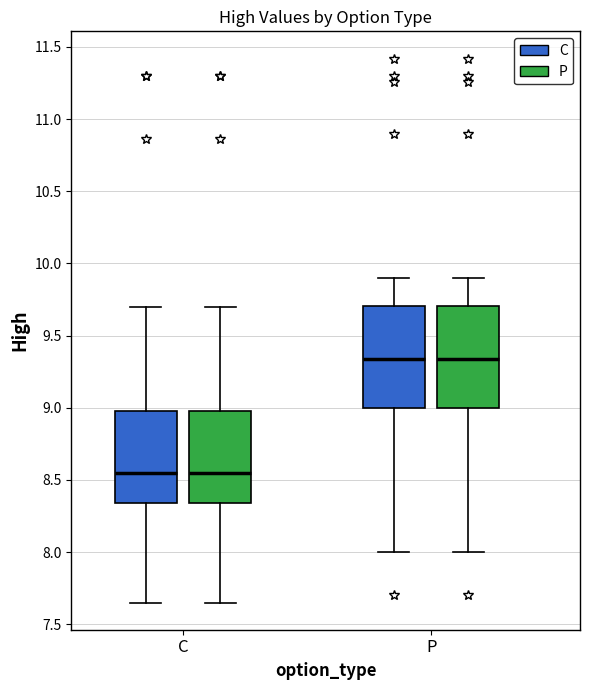

Where does the median line of the box for C (P) sit on the y-axis? The values are not printed on the chart, so give them approximately, as read against the axis.

8.55